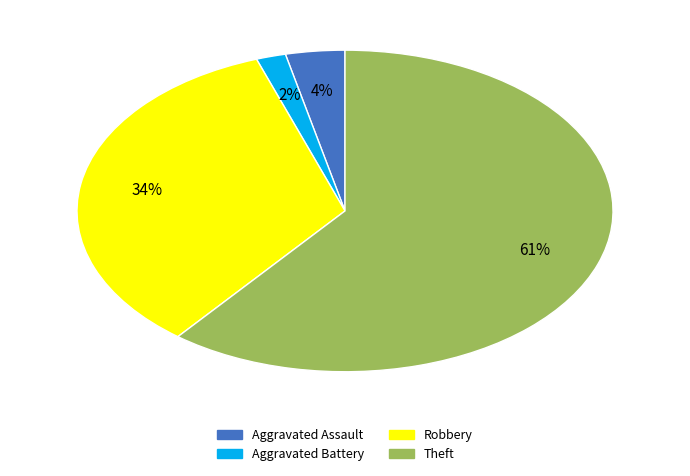

Does any single category account for the majority?

Yes